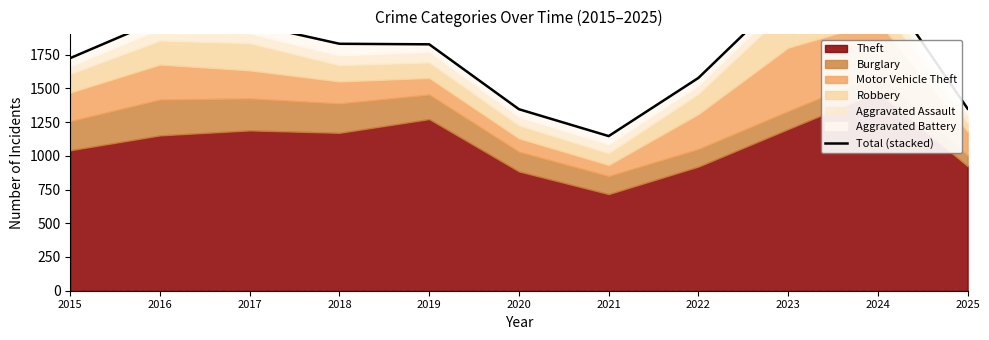

How many points are lower than both their immediate neighbors (excluding endpoints)?

1